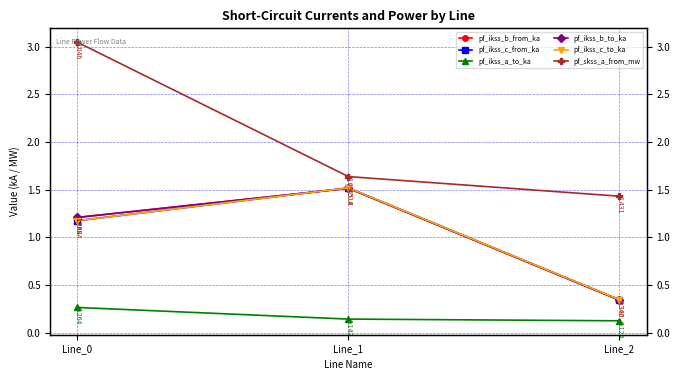

Which series has the largest total across all categories?

pf_skss_a_from_mw